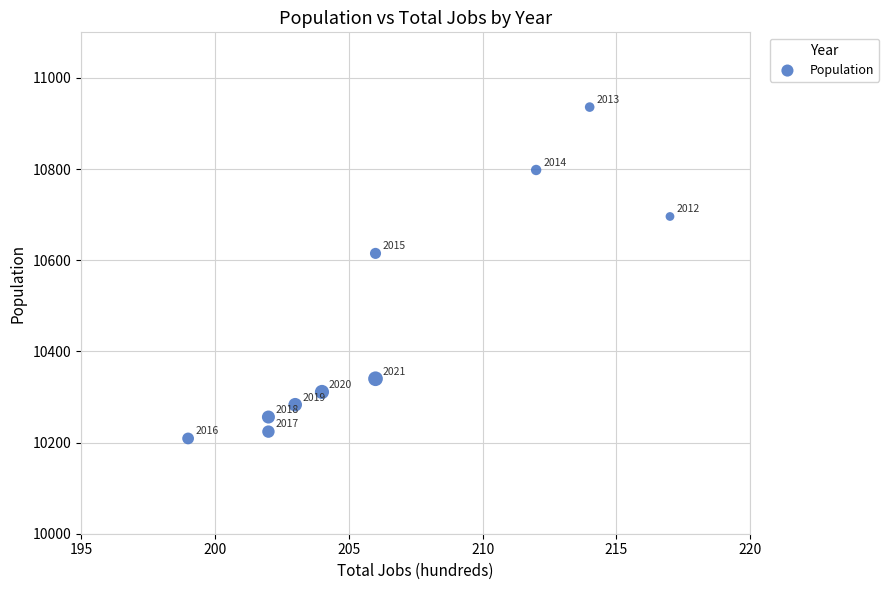

What is the average X value?

206